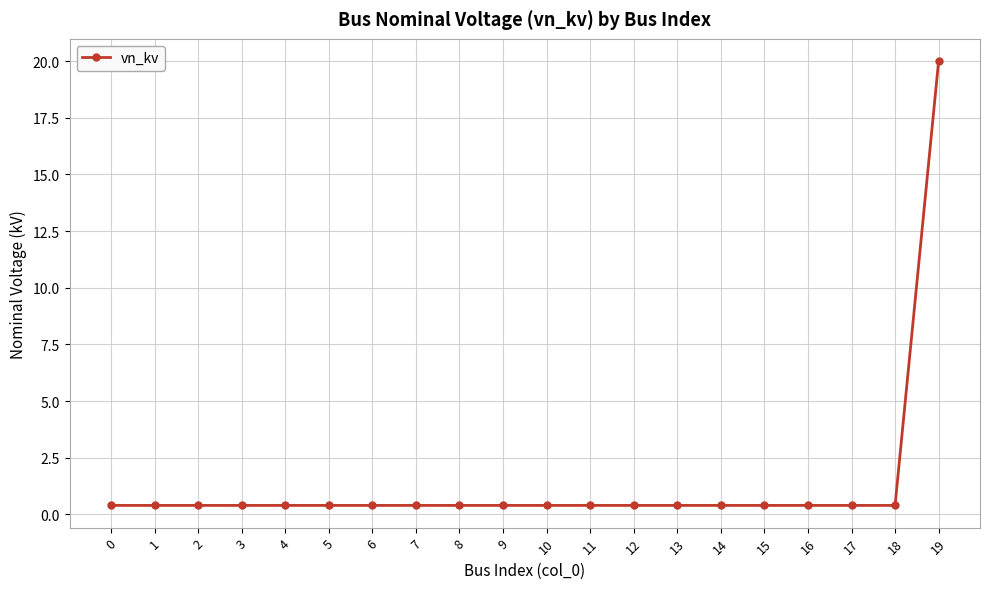

What is the approximate value at 18?

0.4